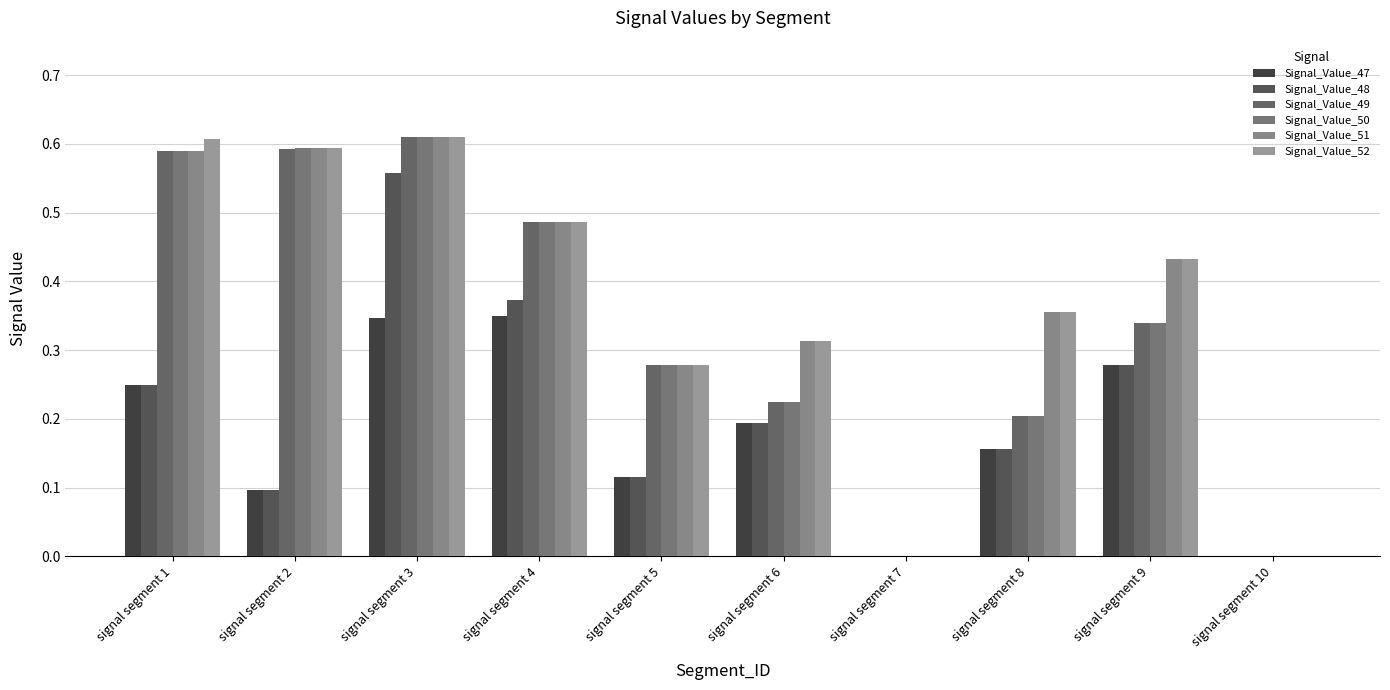

The value of Signal_Value_49 at signal segment 7 is 0.0. True or false?

True